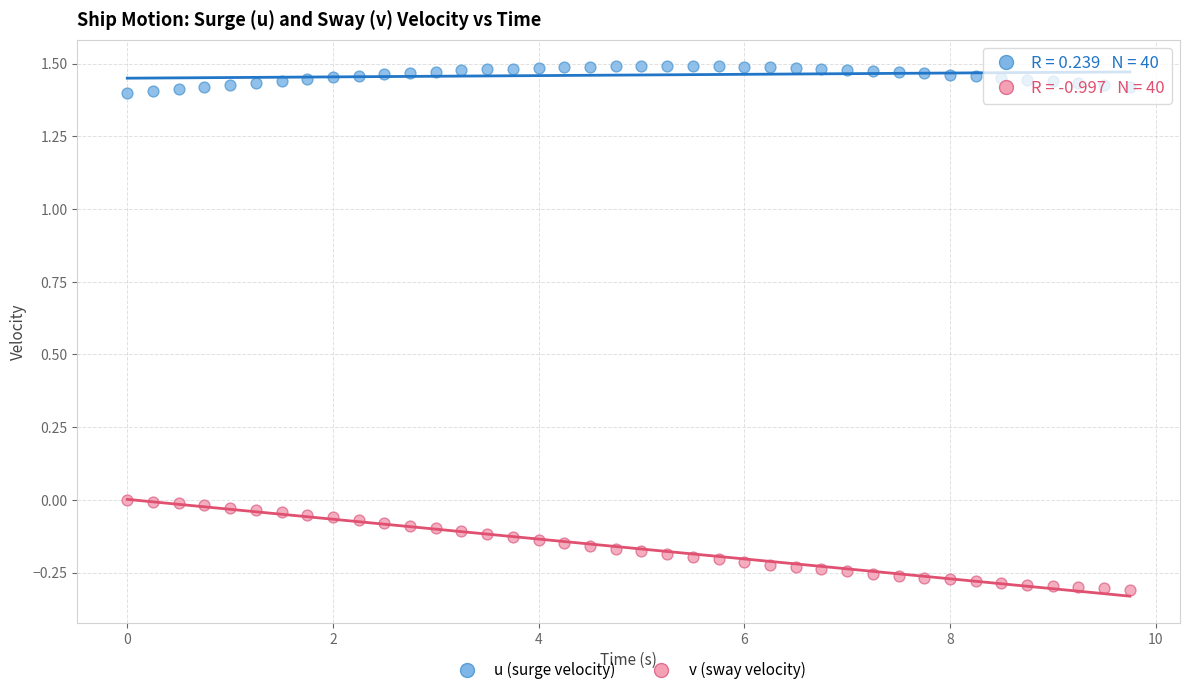

Which series has the largest Y range (max minus min)?

v (sway velocity)